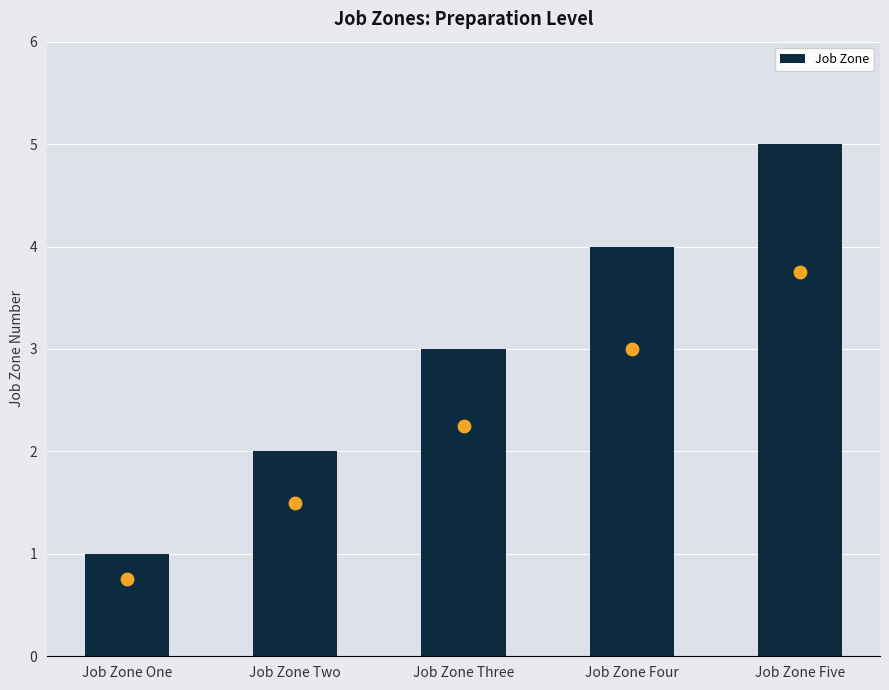

What is the ratio of the value at Job Zone Three to the value at Job Zone Four?

0.8